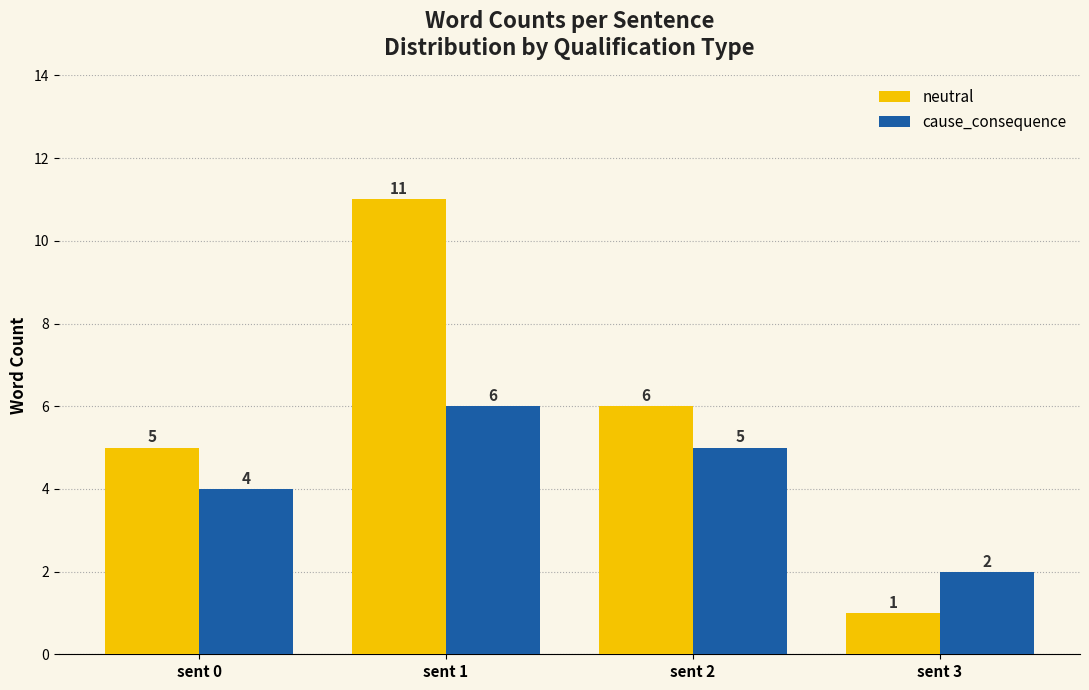

What is the greatest value displayed?

11